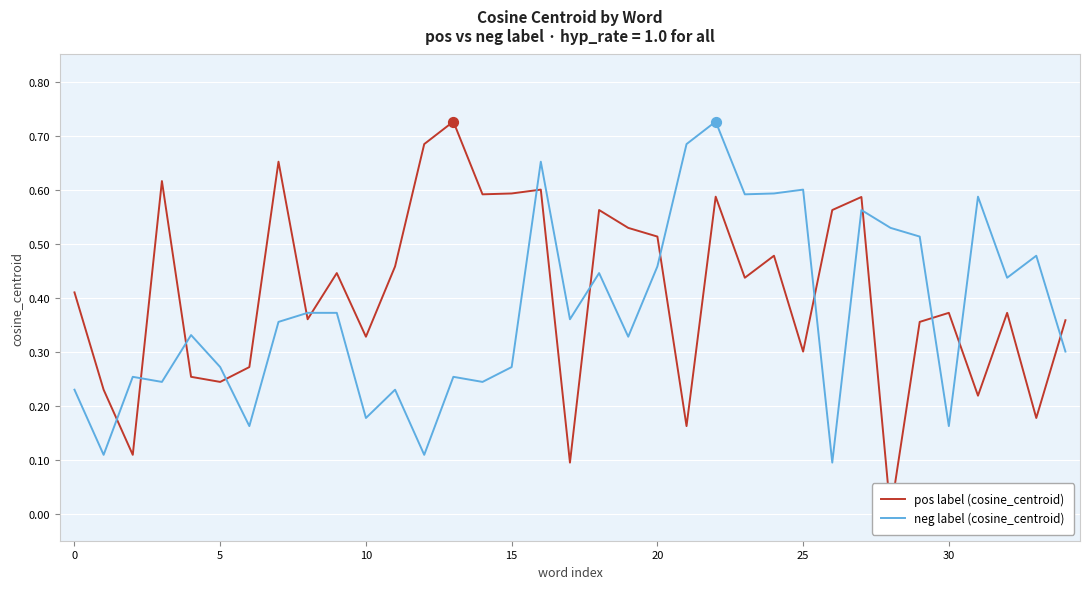

Is the value of pos label (cosine_centroid) at 27 greater than the value of neg label (cosine_centroid) at 26?

Yes